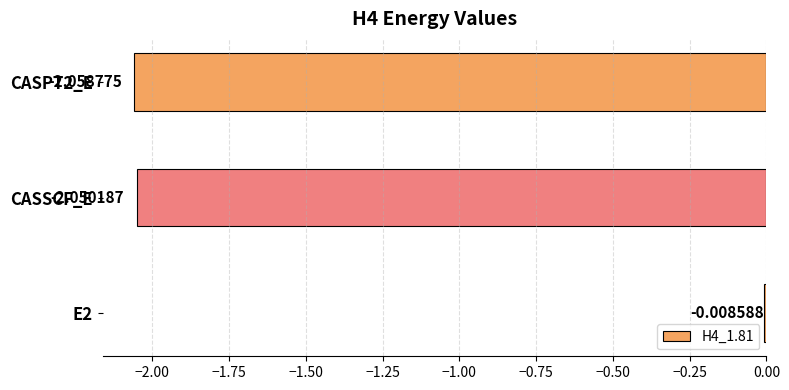

Rank the categories by value from lowest to highest.

CASPT2_E, CASSCF_E, E2